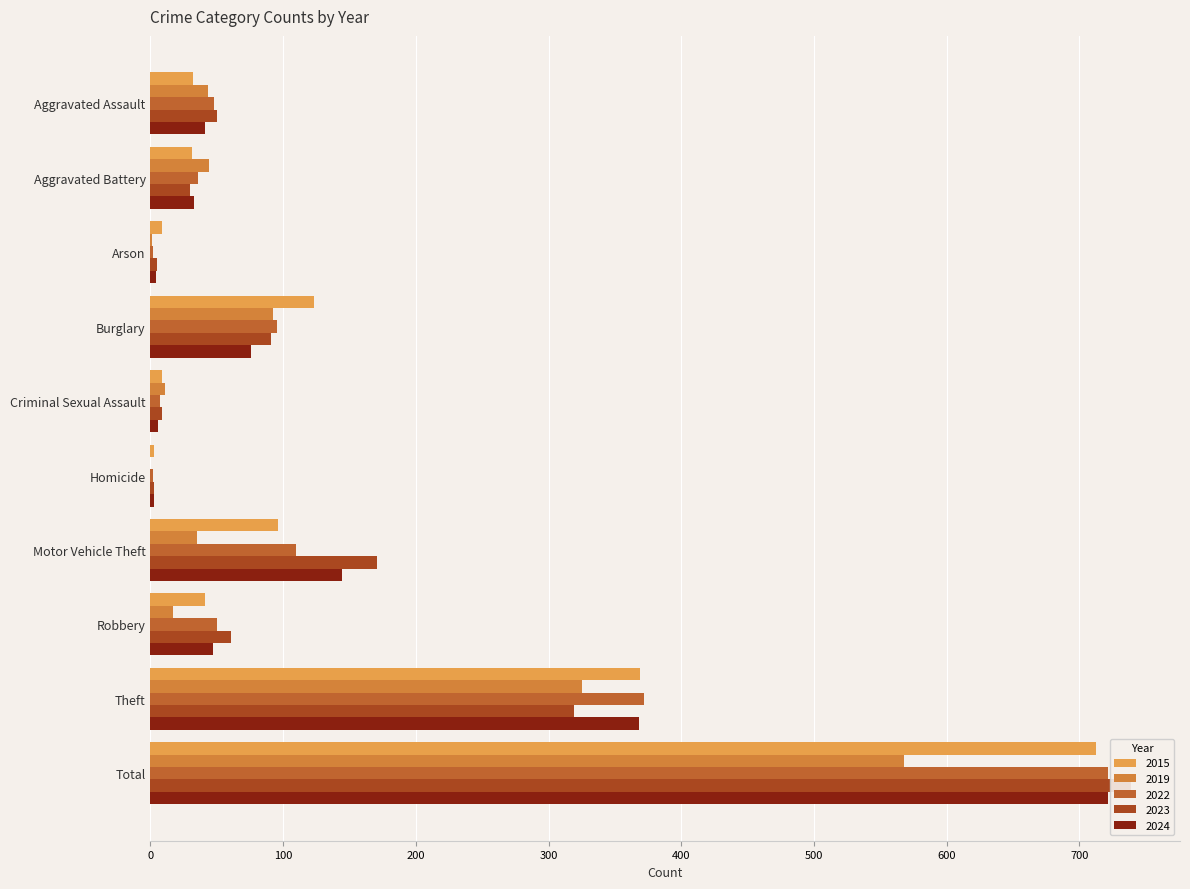

What is the sum of the 2024 values at Aggravated Battery and Criminal Sexual Assault?

39